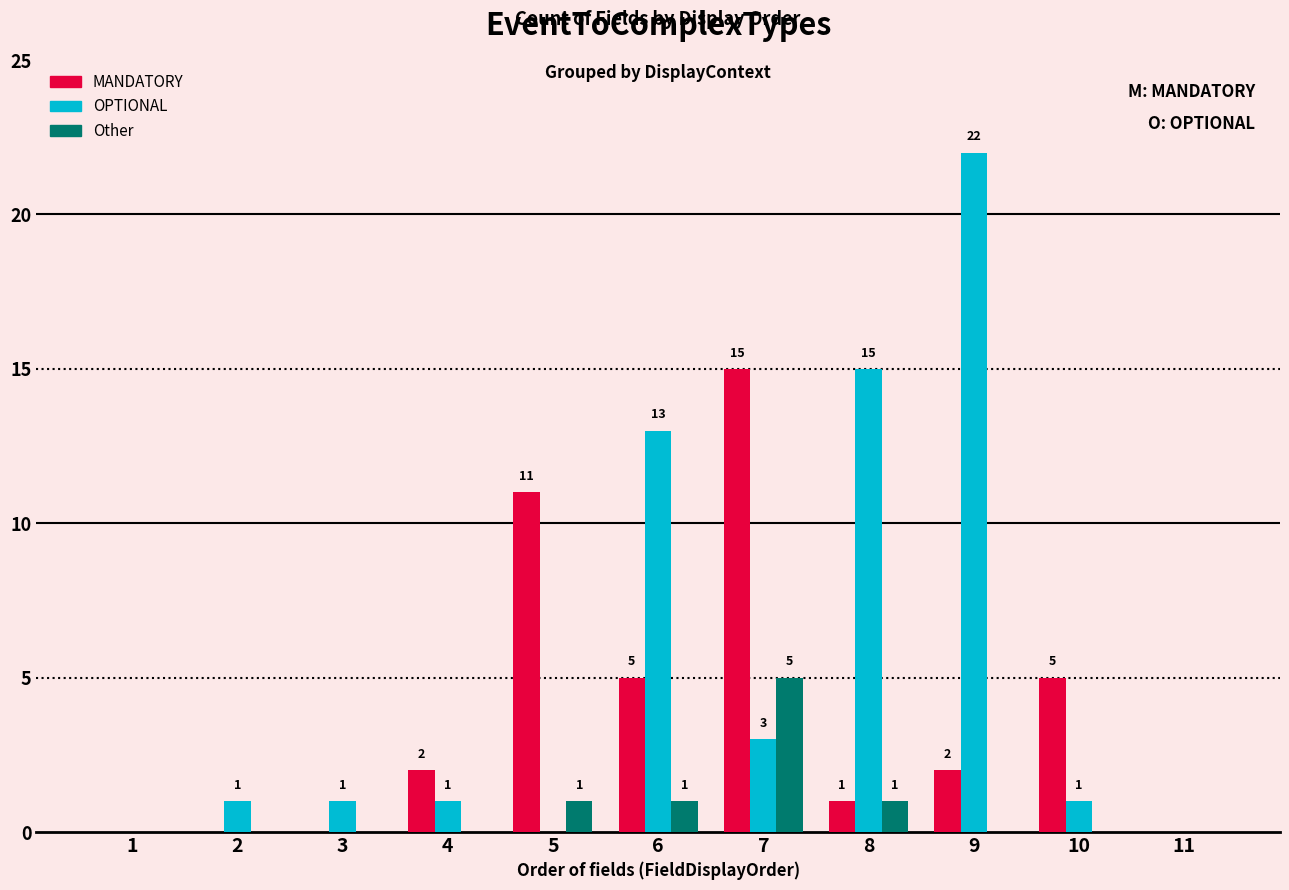

Which series has the largest total across all categories?

OPTIONAL